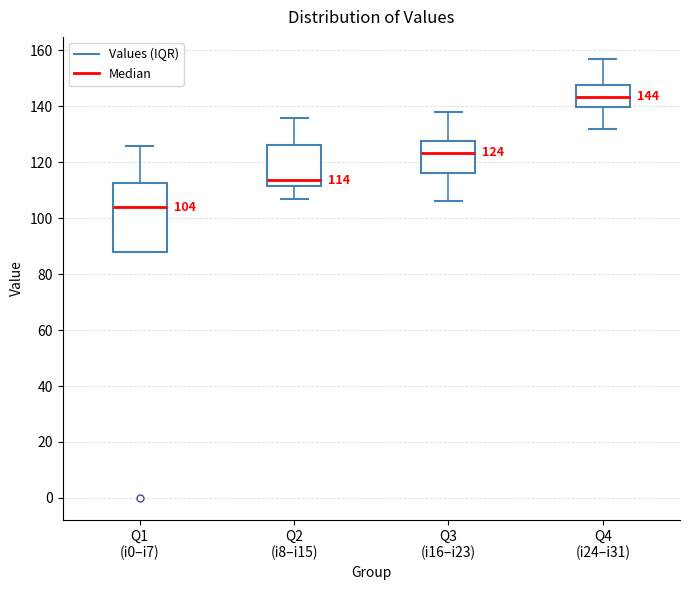

Which box is the tallest, from its lower edge to its upper edge?

Q1 (i0–i7)